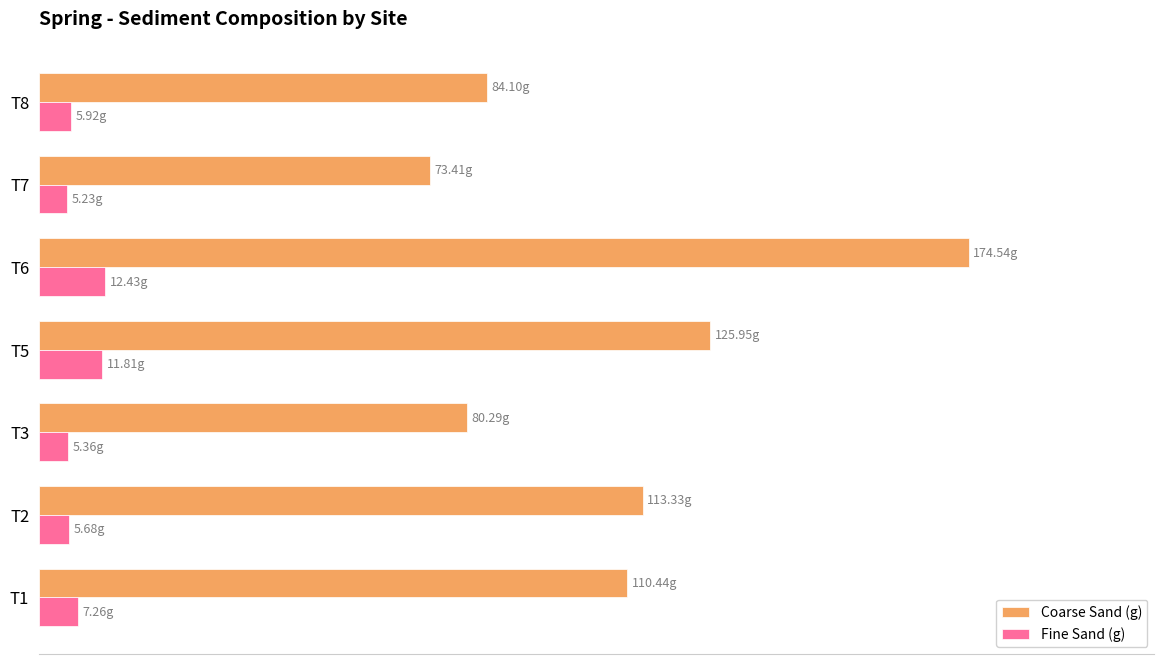

At which category is the sum across all series the highest?

T6